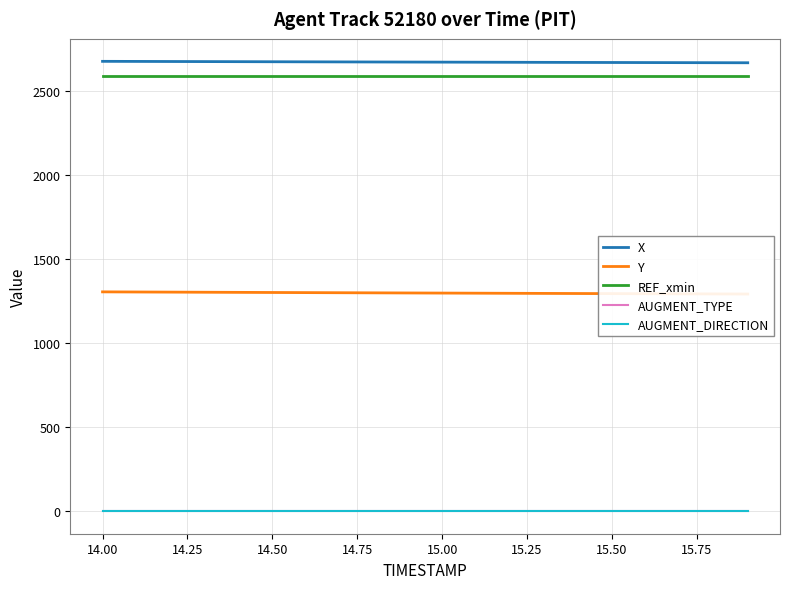

What is the value of the X point at the 12th from the left?

2673.2